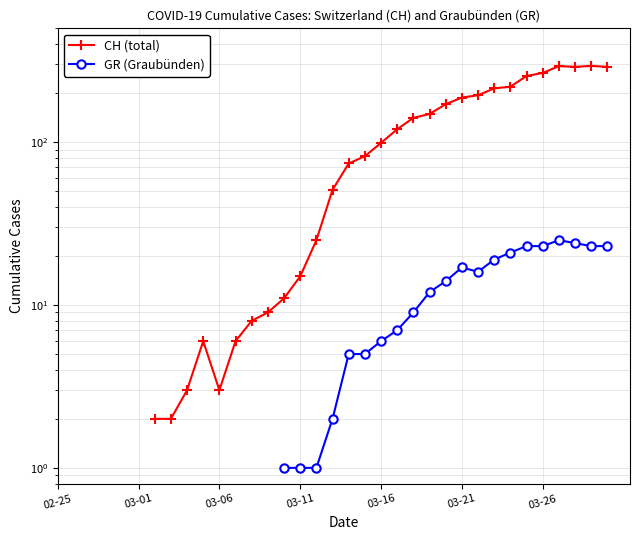

At 02-25, list the series in order from largest to smallest.

CH (total), GR (Graubünden)